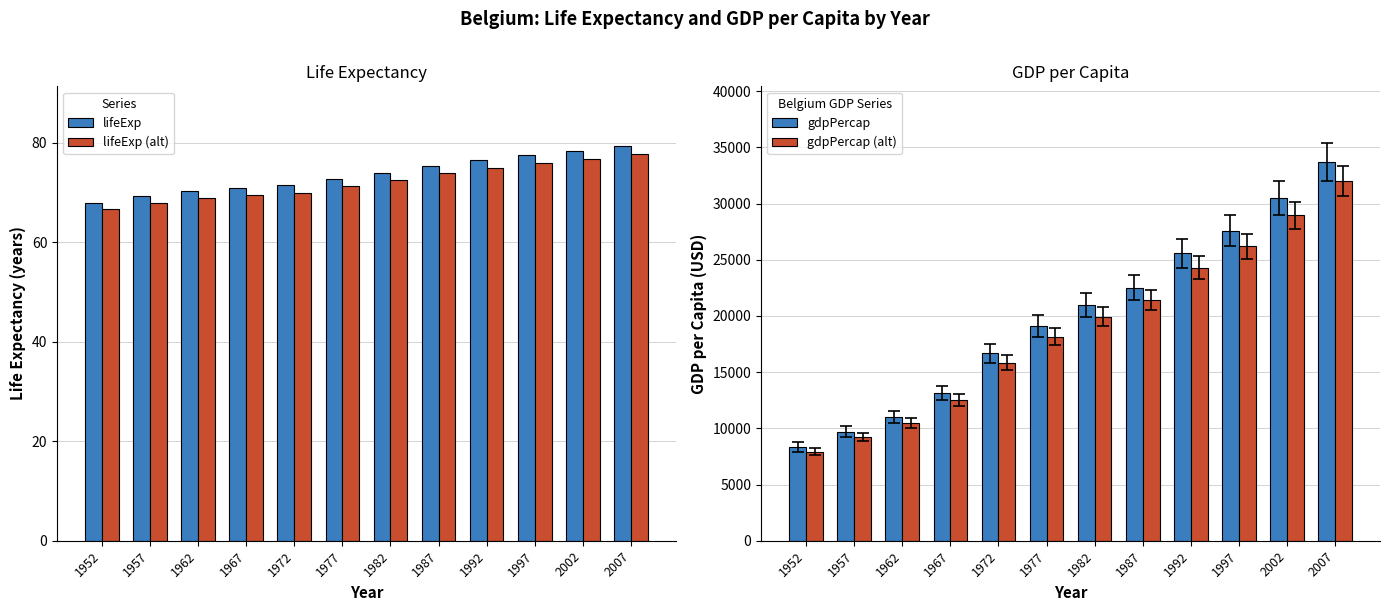

Reading left to right, extract all data points from this chart.

lifeExp: 68.0	69.2	70.2	70.9	71.4	72.8	73.9	75.3	76.5	77.5	78.3	79.4
lifeExp (alt): 66.6	67.9	68.8	69.5	70.0	71.3	72.5	73.8	74.9	76.0	76.8	77.9
gdpPercap: 8343.1	9715.0	10991.2	13149.0	16672.1	19118.0	20979.8	22525.6	25575.6	27561.2	30485.9	33692.6
gdpPercap (alt): 7925.9	9229.2	10441.6	12491.6	15838.5	18162.1	19930.9	21399.3	24296.8	26183.1	28961.6	32008.0